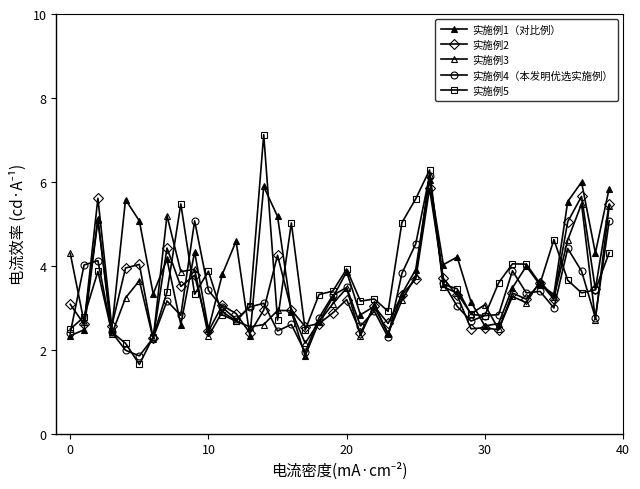

Does the chart display data point markers on the line(s)?

Yes